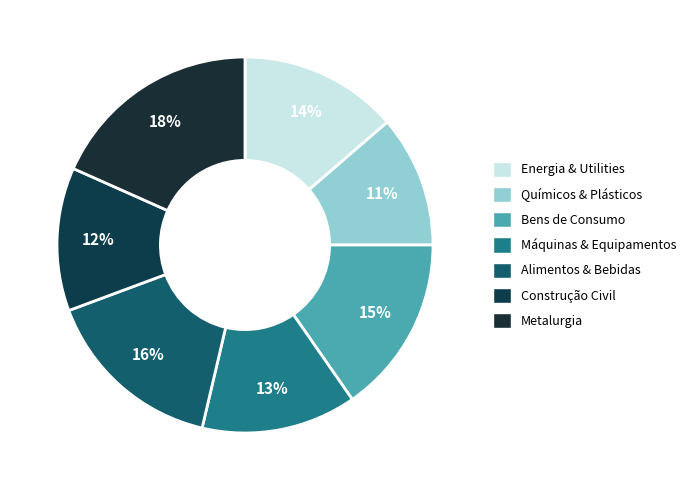

Approximately how many times larger is the value at Bens de Consumo compared to Metalurgia?

0.8